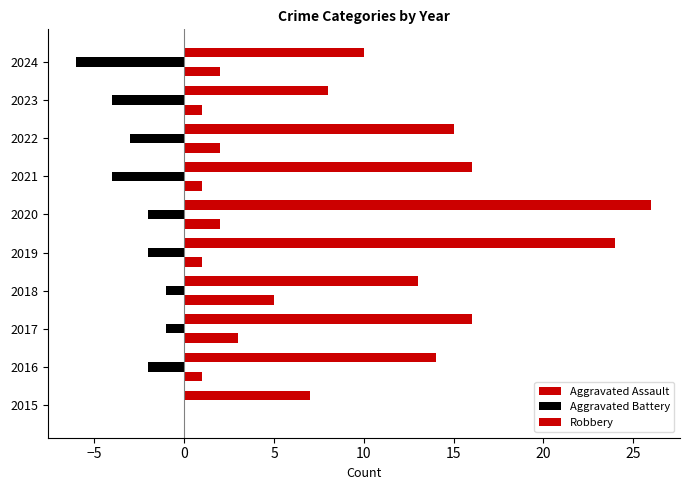

Count the number of categories in the chart.

10